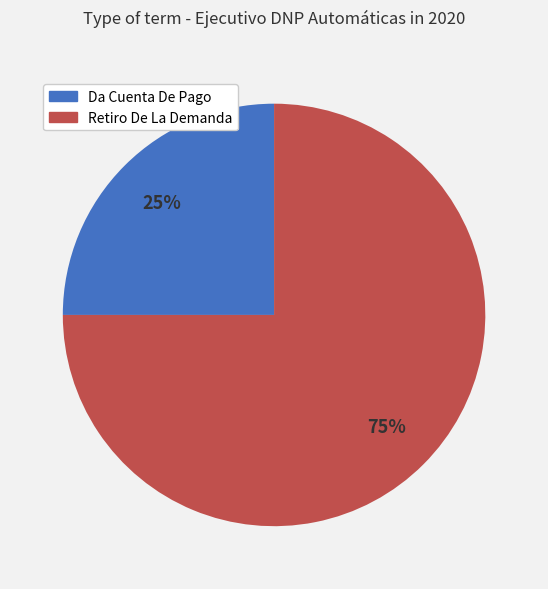

Which slice is the smallest?

Da Cuenta De Pago